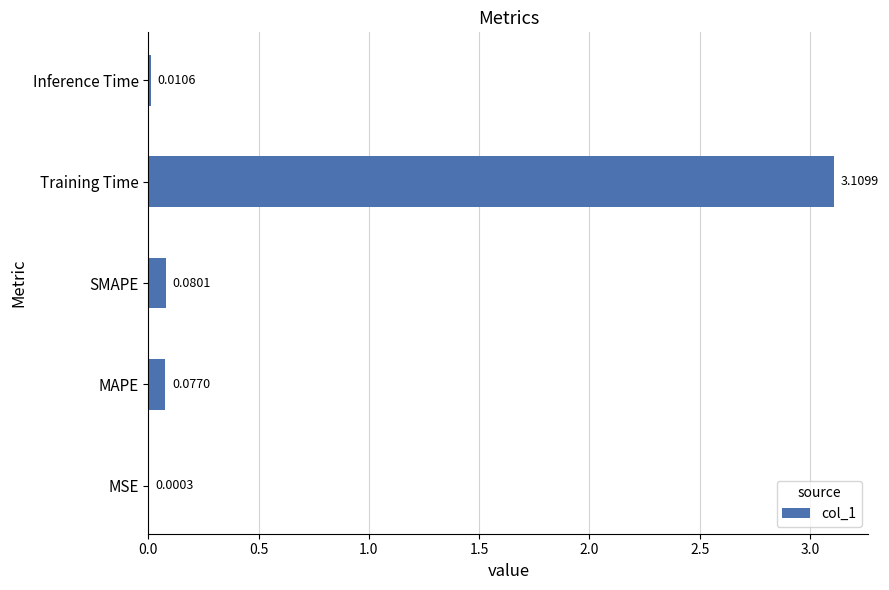

At which label is the value closest to 1?

SMAPE